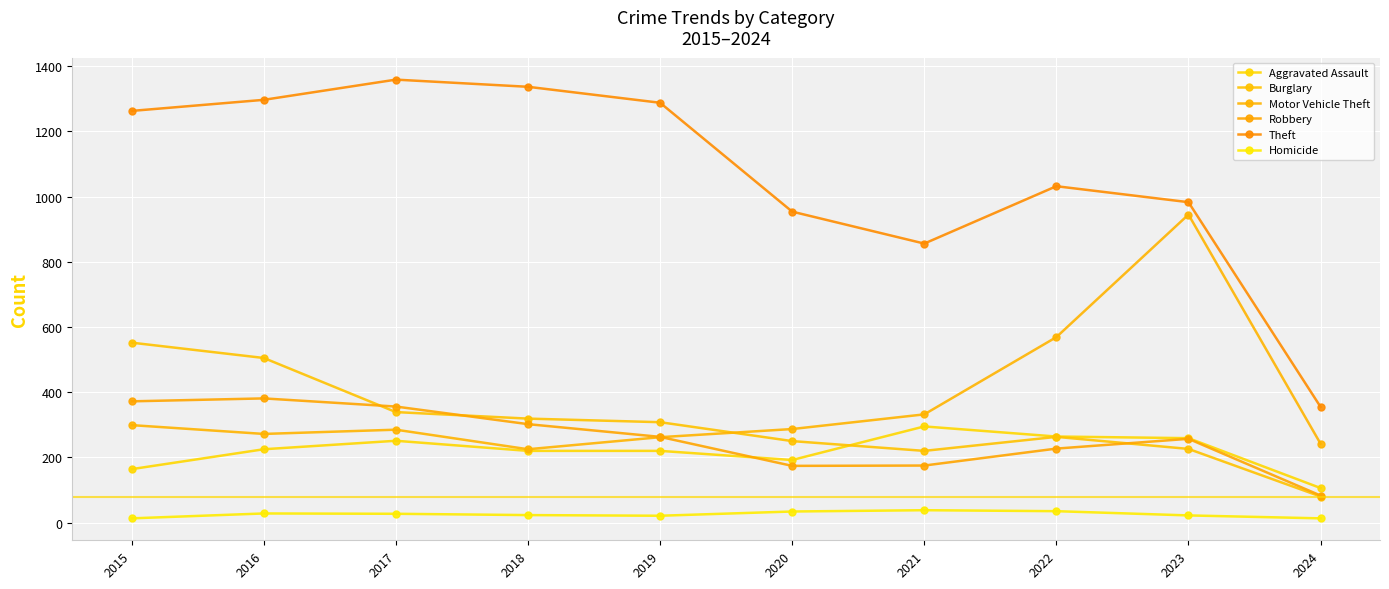

True or false: Aggravated Assault and Homicide cross at least once.

False